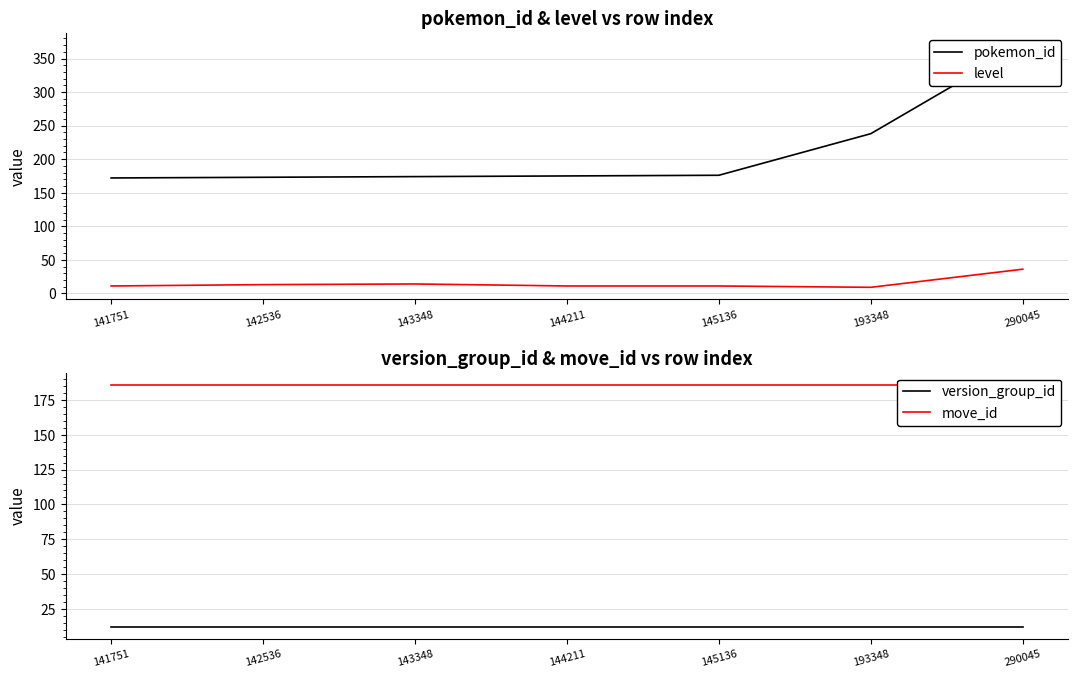

True or false: level and move_id cross at least once.

False